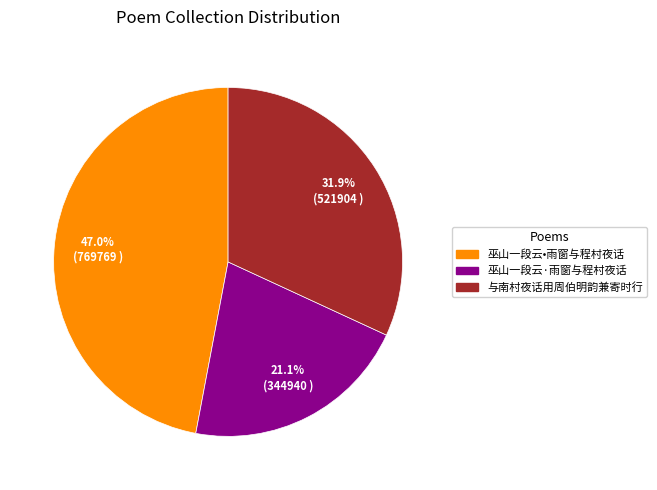

What percentage is the 与南村夜话用周伯明韵兼寄时行 slice, to the nearest percent?

32%